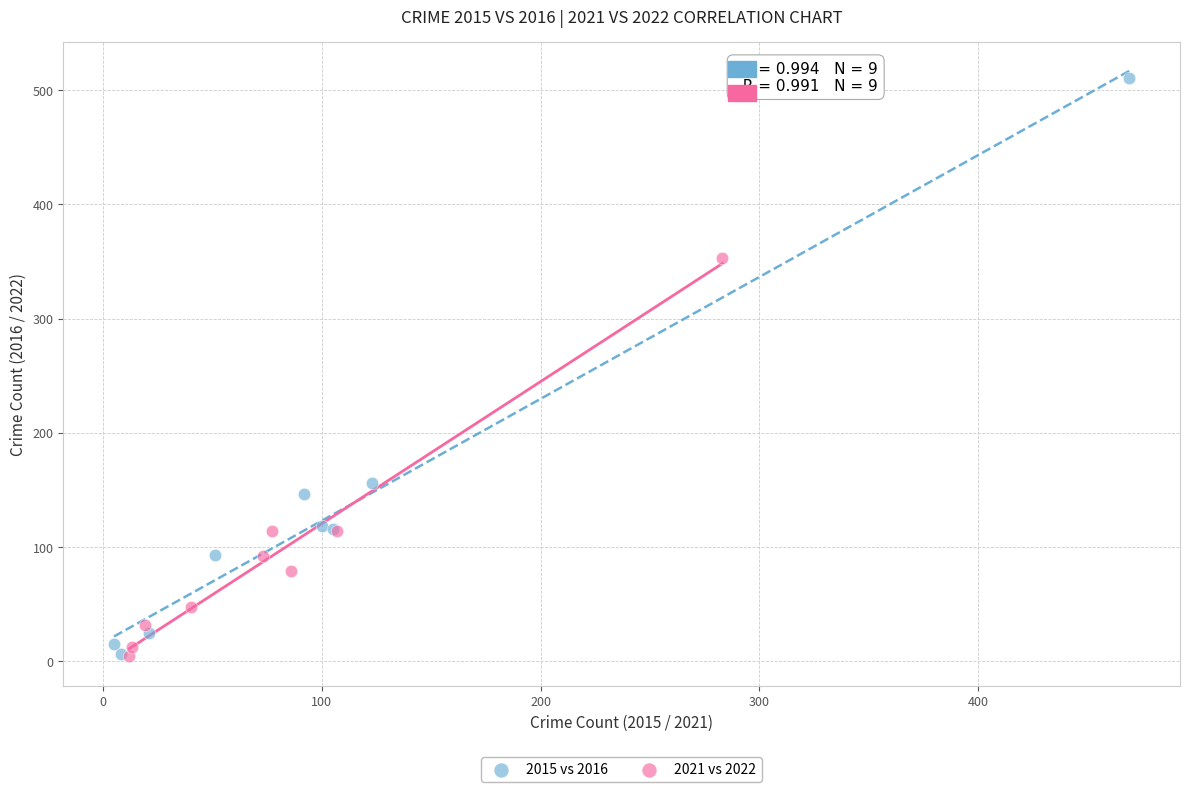

Which series contains the highest Y value?

2015 vs 2016